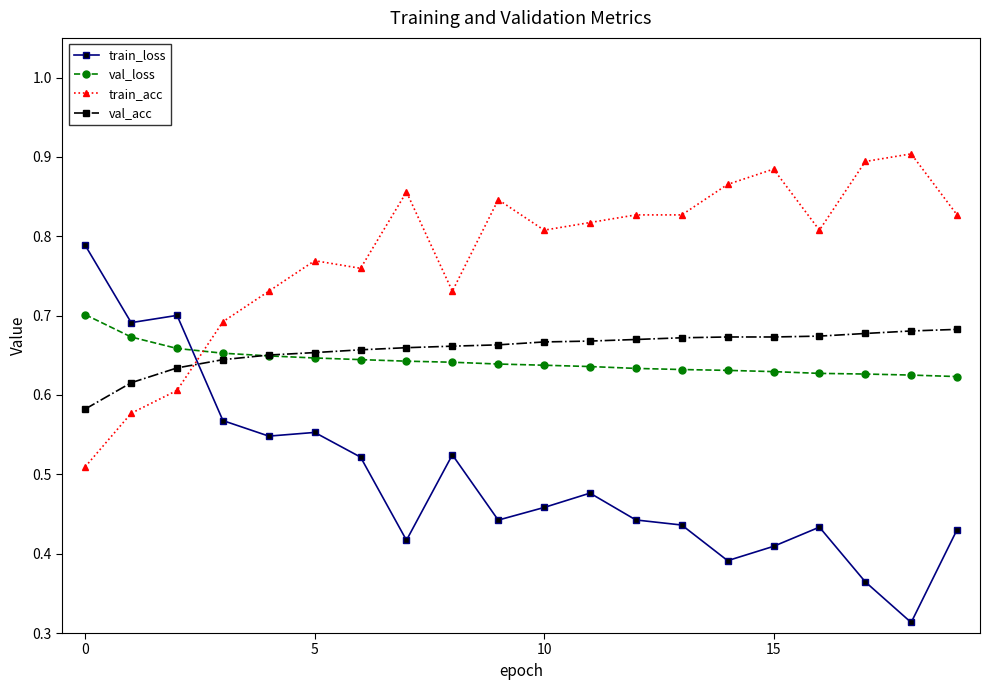

Which series has the widest spread of values?

train_loss